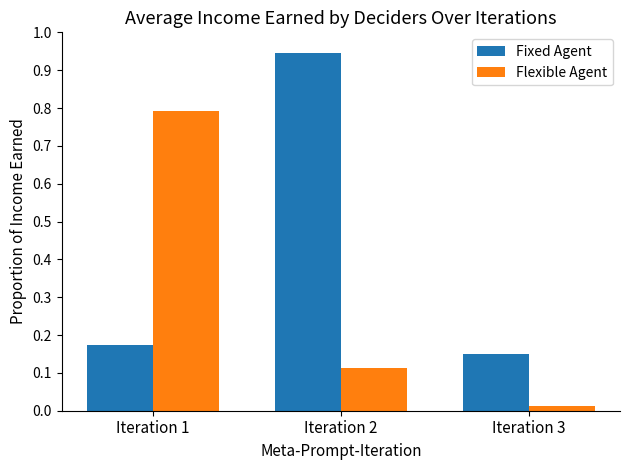

At which label does Fixed Agent reach its peak?

Iteration 2